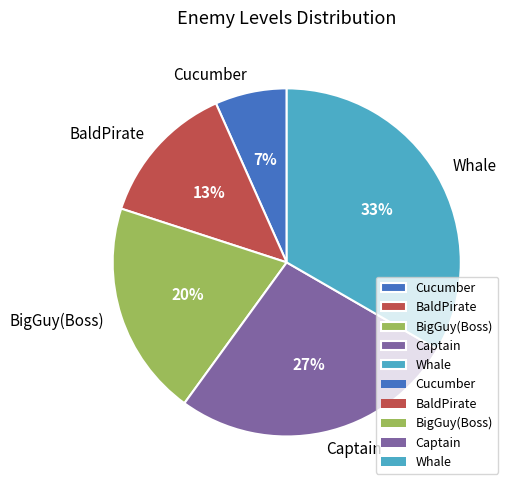

To the nearest percent, what is the difference between the Whale and BigGuy(Boss) slice percentages?

13%